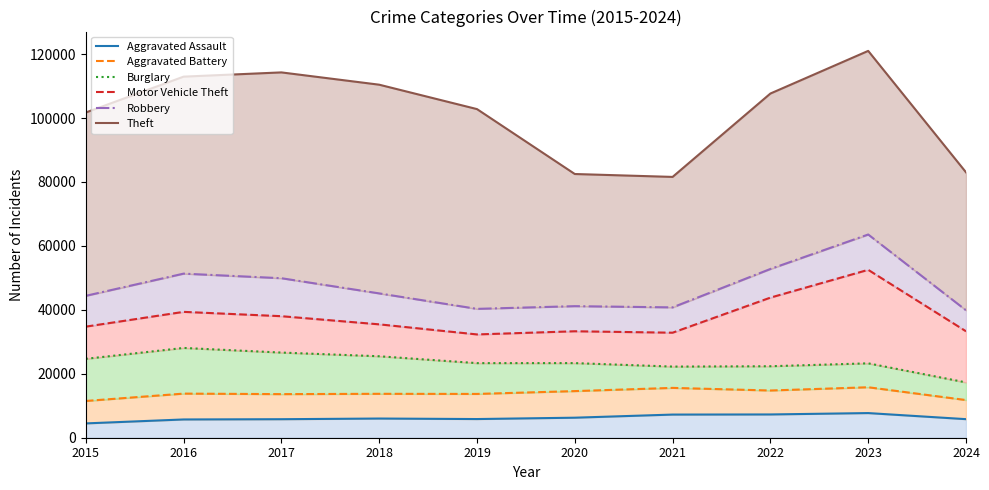

Reading left to right, extract all data points from this chart.

Aggravated Assault: 4480	5713	5793	6002	5841	6265	7242	7280	7710	5808
Aggravated Battery: 11499	13799	13638	13737	13699	14586	15589	14771	15788	11785
Burglary: 24683	28088	26639	25484	23337	23344	22251	22364	23272	17305
Motor Vehicle Theft: 34751	39373	38019	35469	32314	33303	32855	43827	52521	33298
Robbery: 44389	51333	49899	45150	40309	41158	40775	52790	63574	39868
Theft: 101740	112956	114285	110440	102804	82498	81589	107674	121012	83024